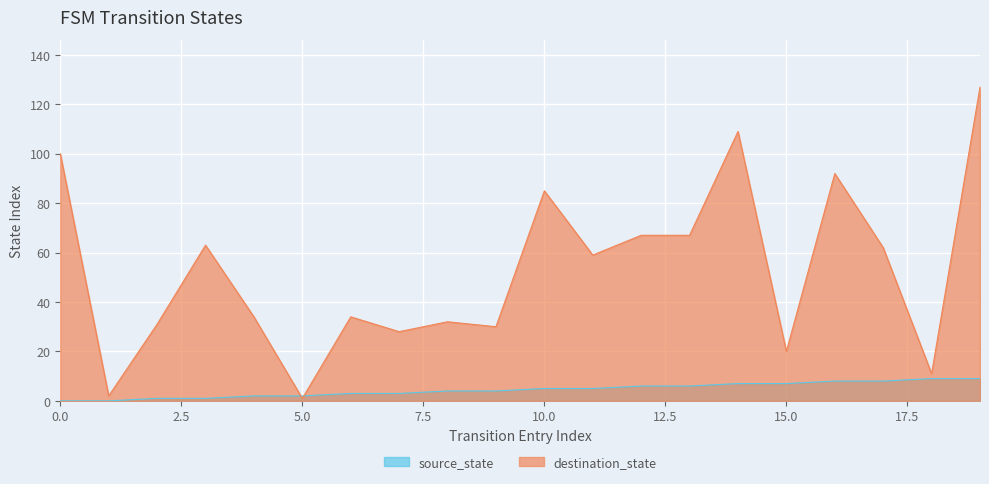

In destination_state, how many points are higher than both neighbors (excluding endpoints)?

6